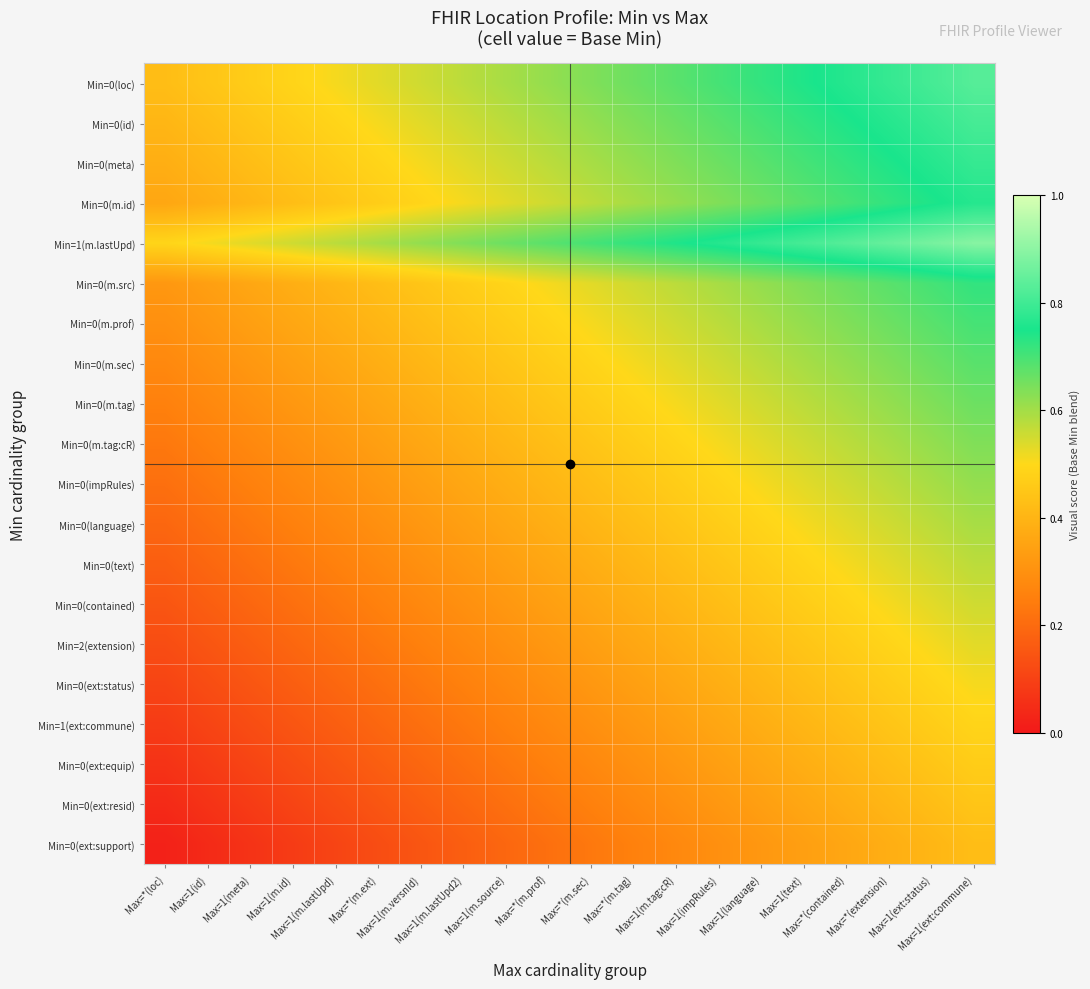

What is the total value across all series at Max=*(loc)?

4.6